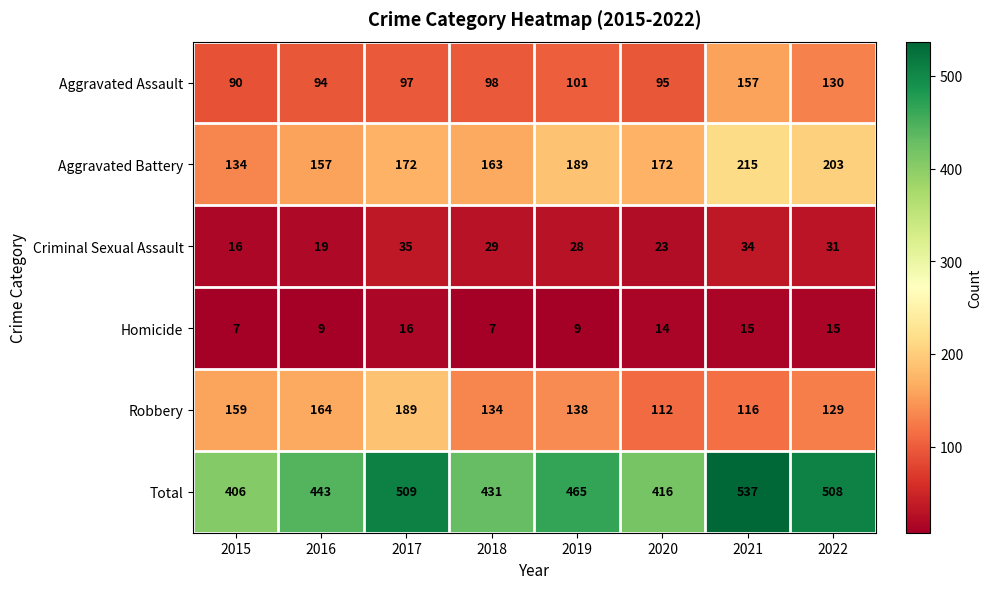

At how many categories does at least one series exceed 239?

8